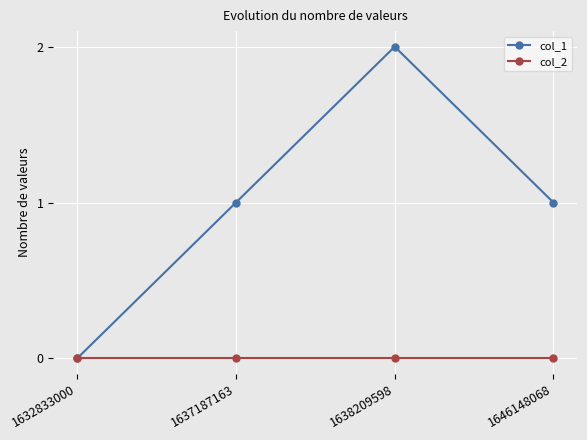

How many lines are shown in the chart?

2